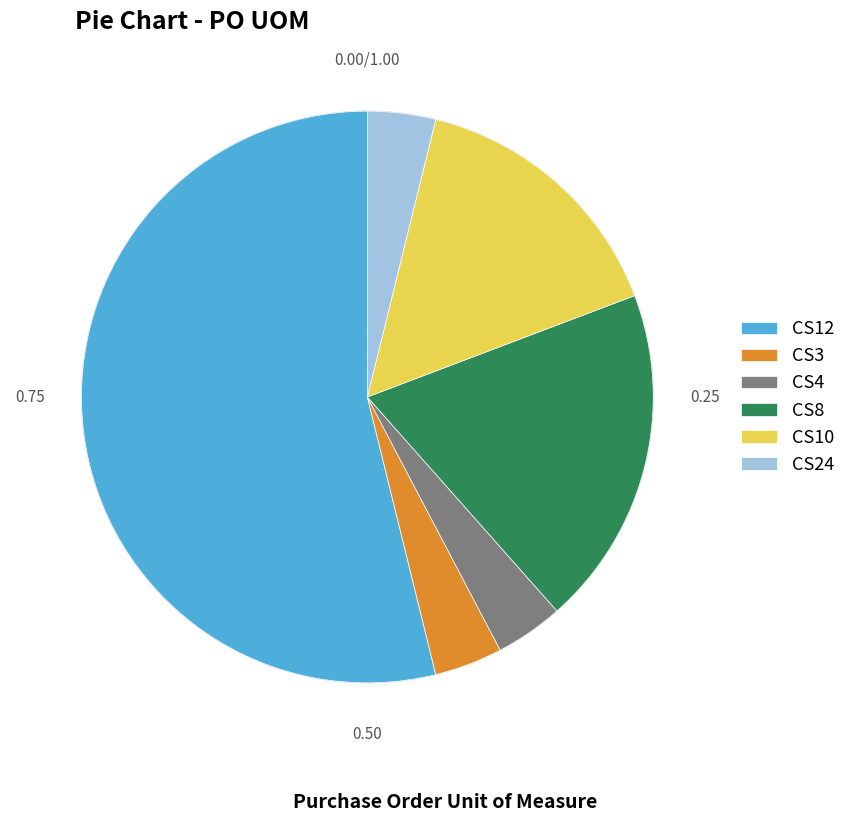

Does any single category account for the majority?

Yes